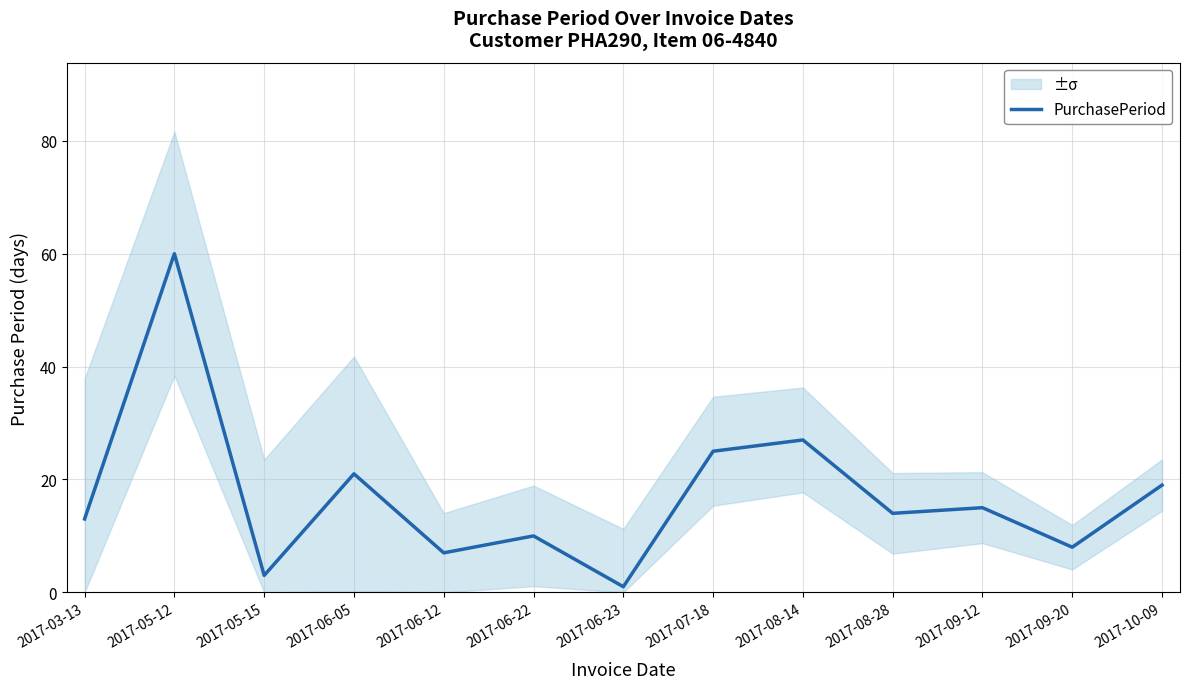

How many data points are less than 14?

6